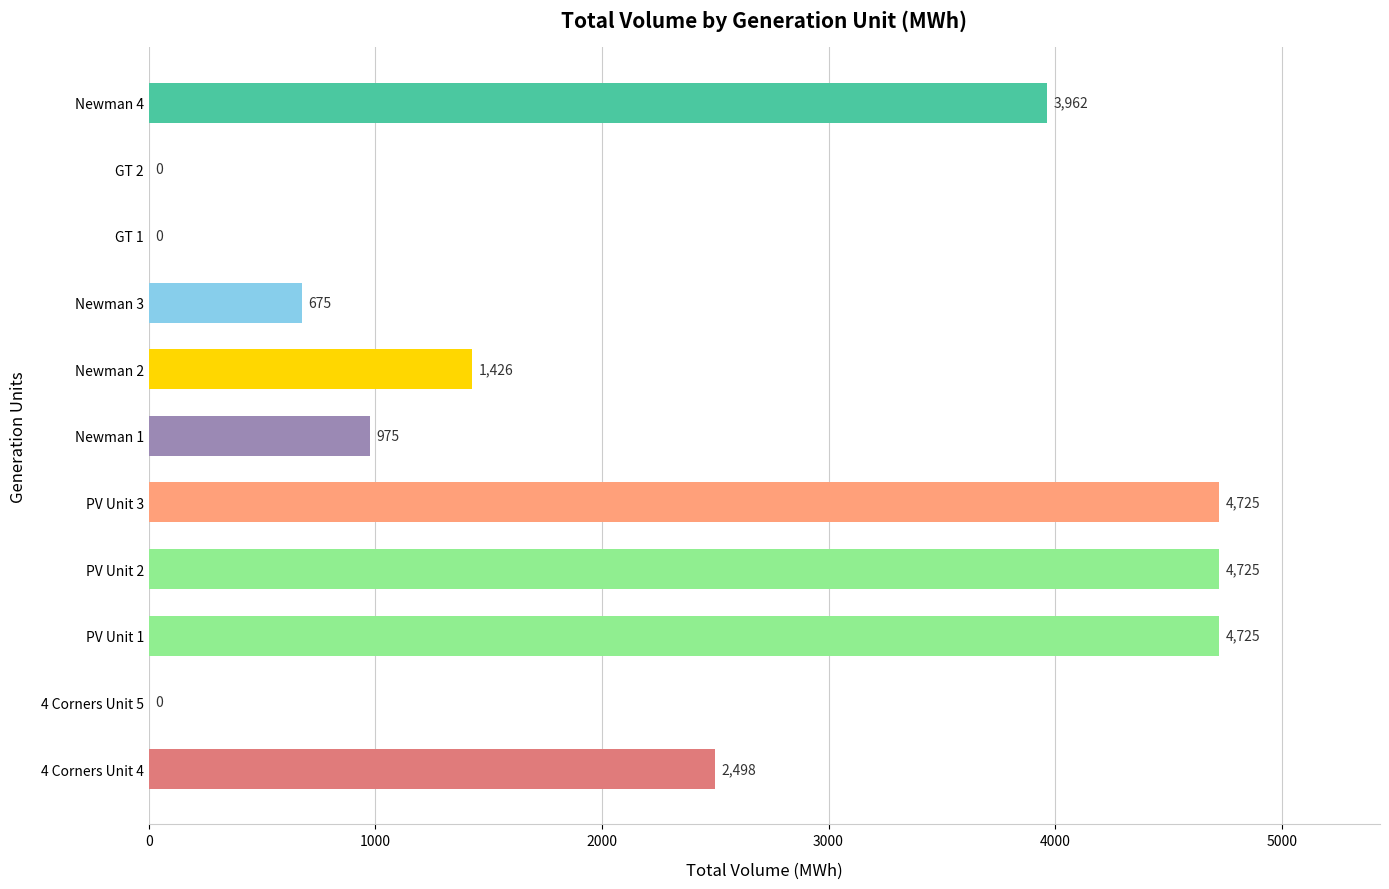

Rank the categories by value from lowest to highest.

4 Corners Unit 5, GT 1, GT 2, Newman 3, Newman 1, Newman 2, 4 Corners Unit 4, Newman 4, PV Unit 1, PV Unit 2, PV Unit 3